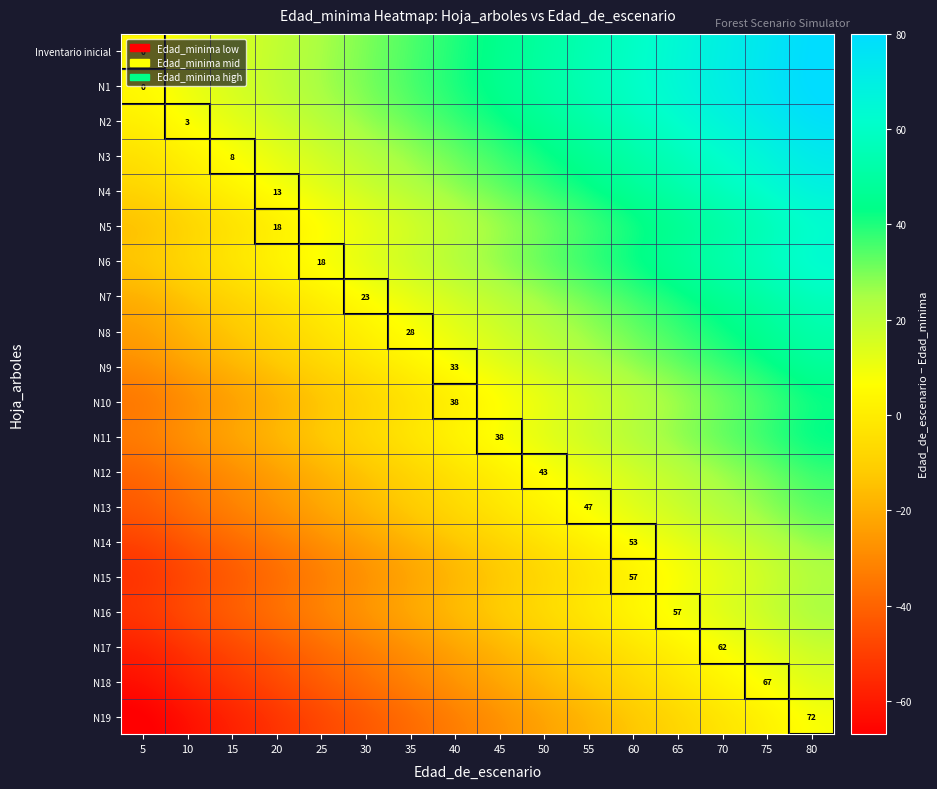

The N1 series shows 65 at 65. True or false?

True